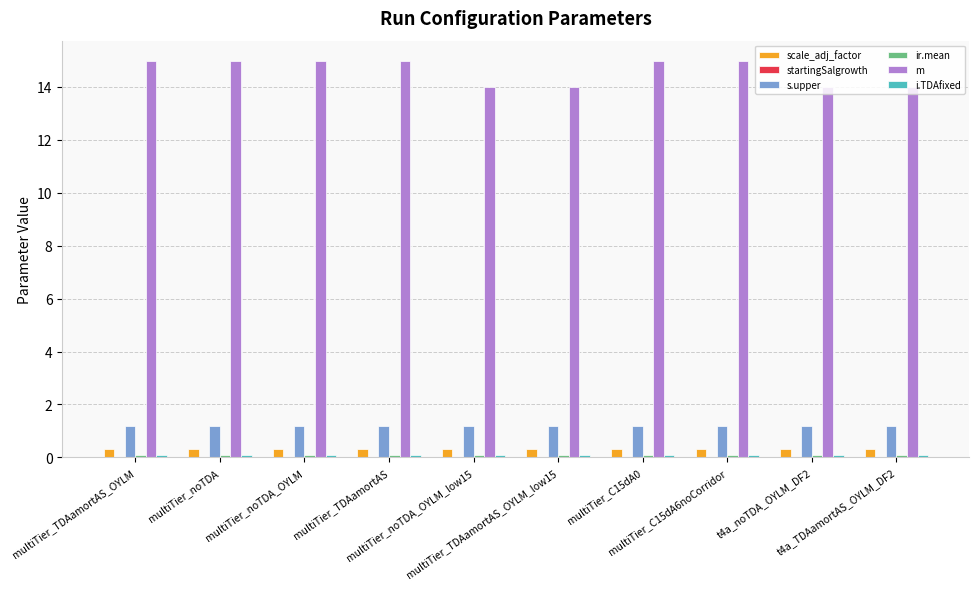

Which series has the widest spread of values?

m